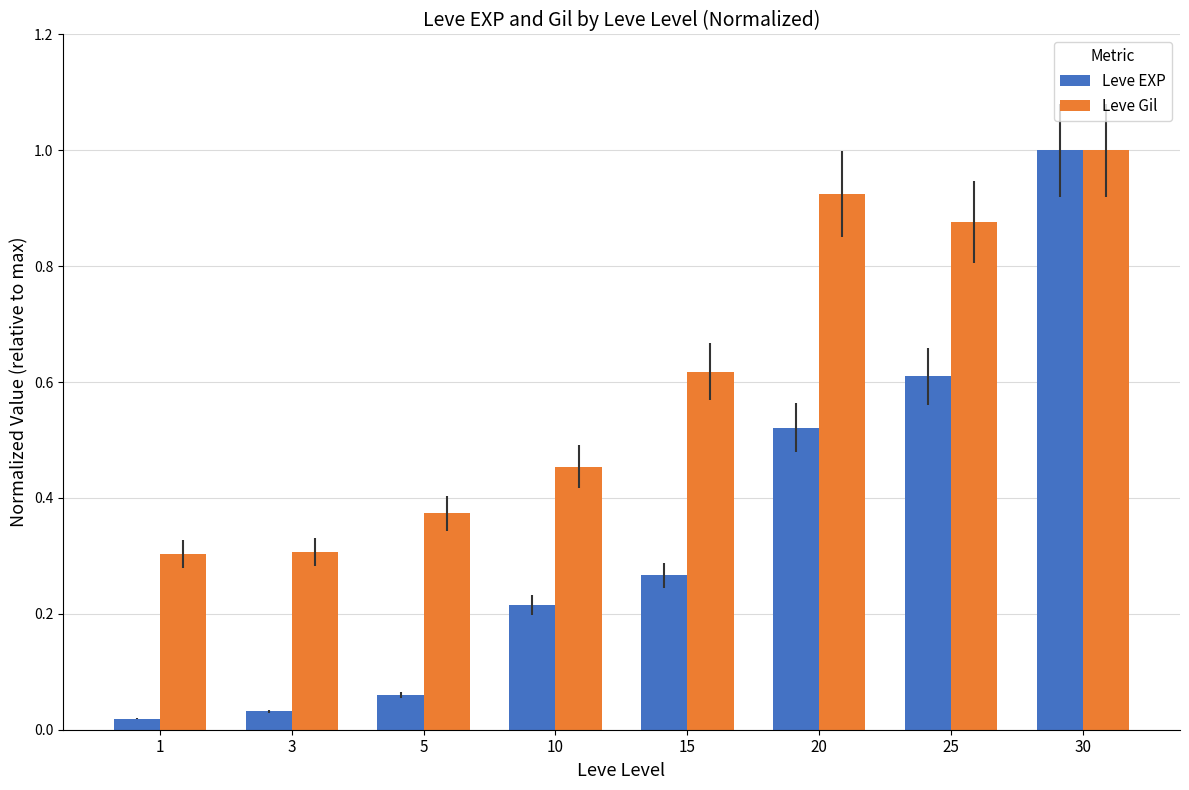

List the series in order of their overall mean, highest first.

Leve Gil, Leve EXP